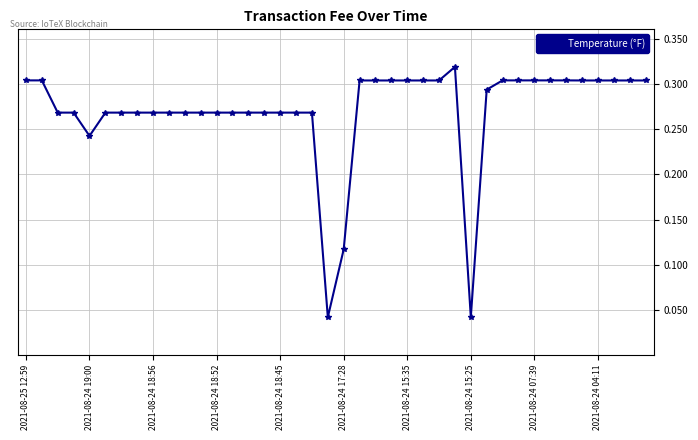

What is the sum of all values?

10.8